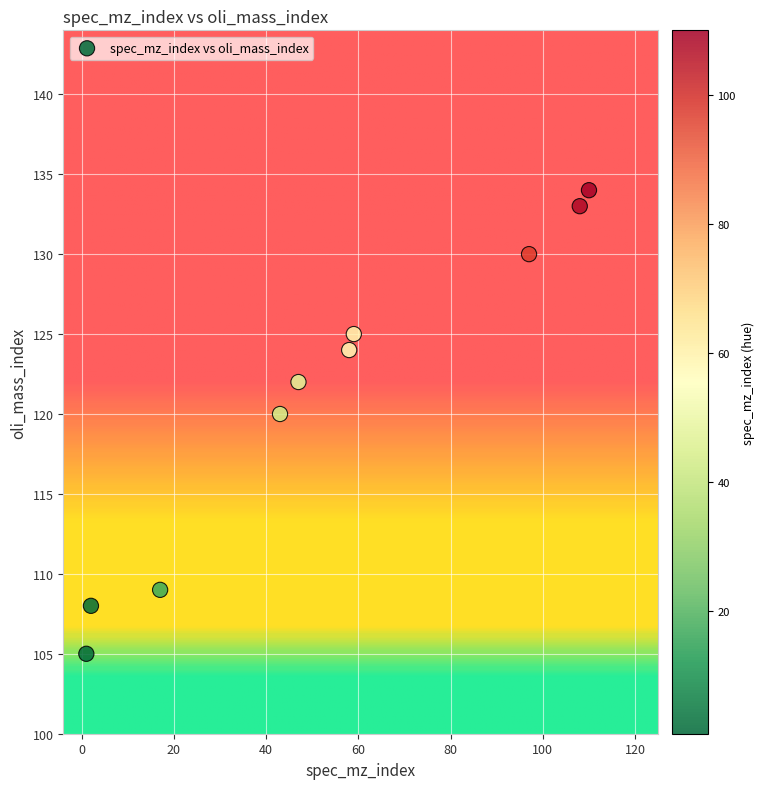

What is the range of Y values (max minus min)?

29